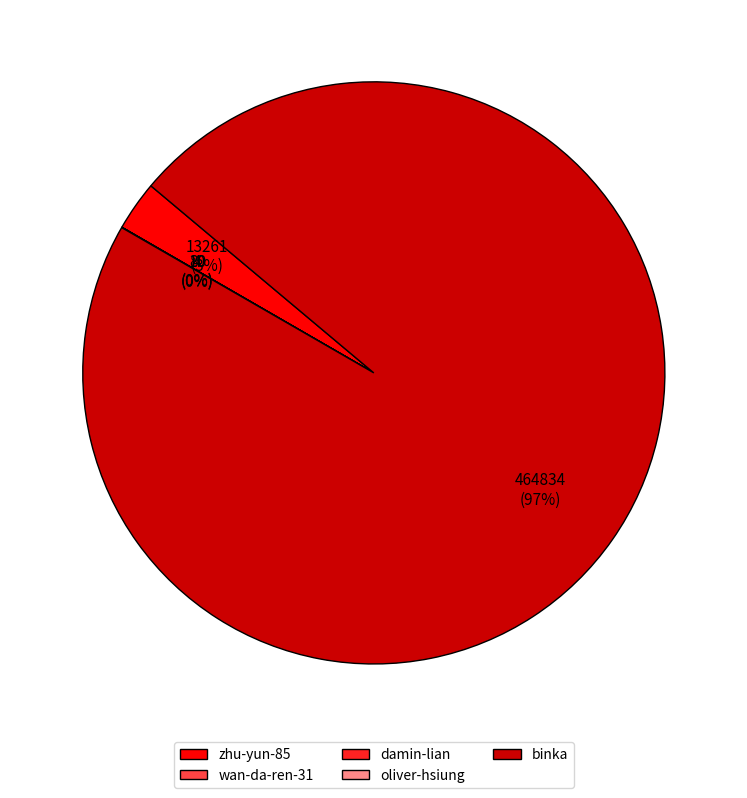

True or false: zhu-yun-85 accounts for 3% of the total.

True